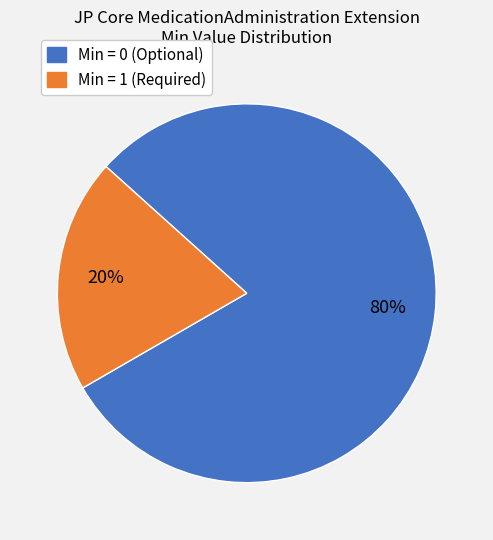

Is there a majority slice in this chart?

Yes